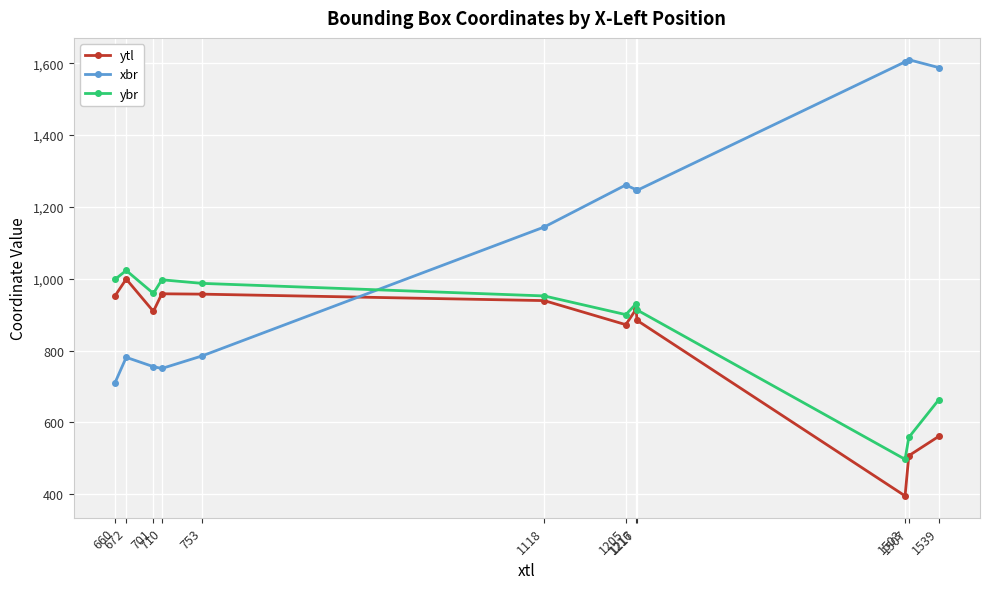

The ytl series shows 1467 at 660. True or false?

False